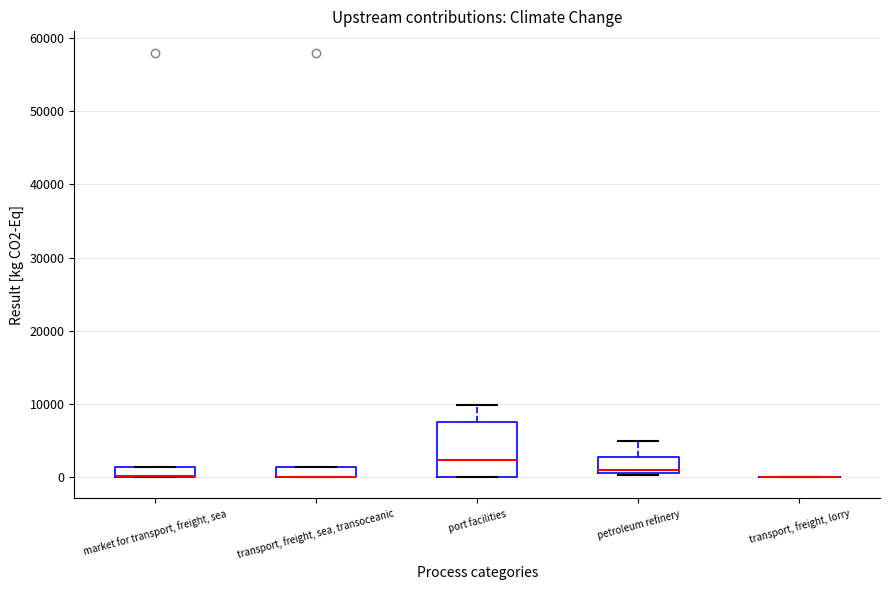

Which box is the tallest, from its lower edge to its upper edge?

port facilities